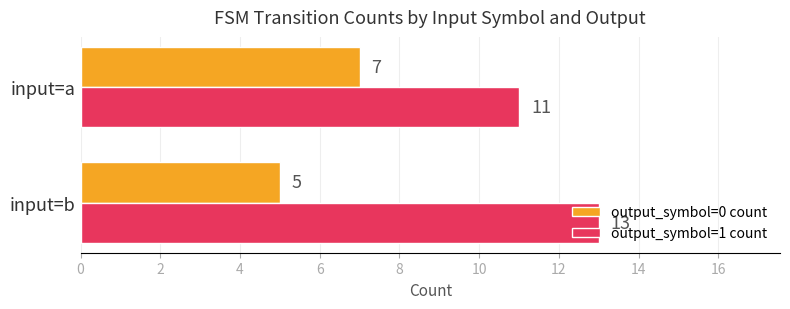

List the labels in order of output_symbol=0 count value, largest first.

input=a, input=b